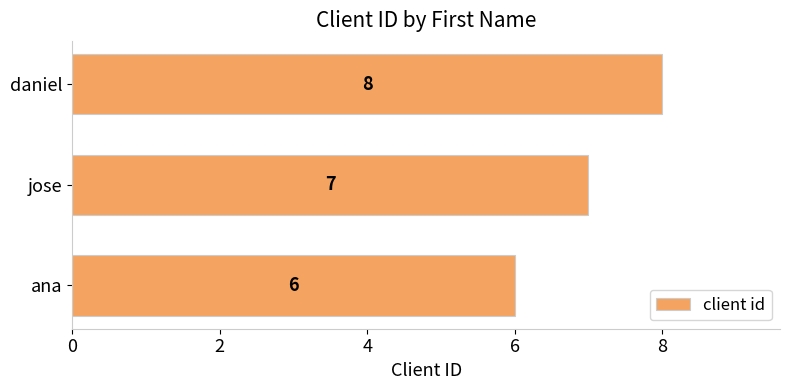

Rank the categories by value from lowest to highest.

ana, jose, daniel